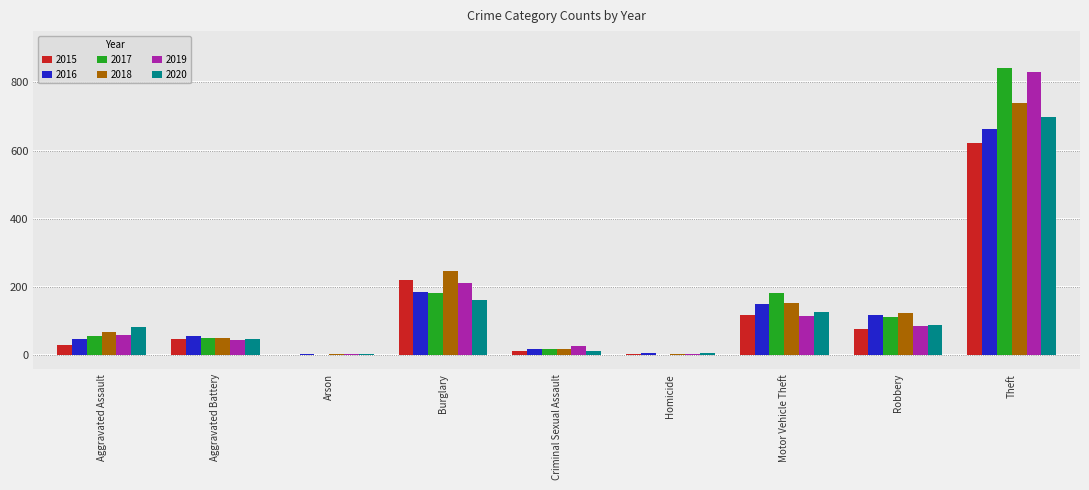

At which category is the sum across all series the highest?

Theft